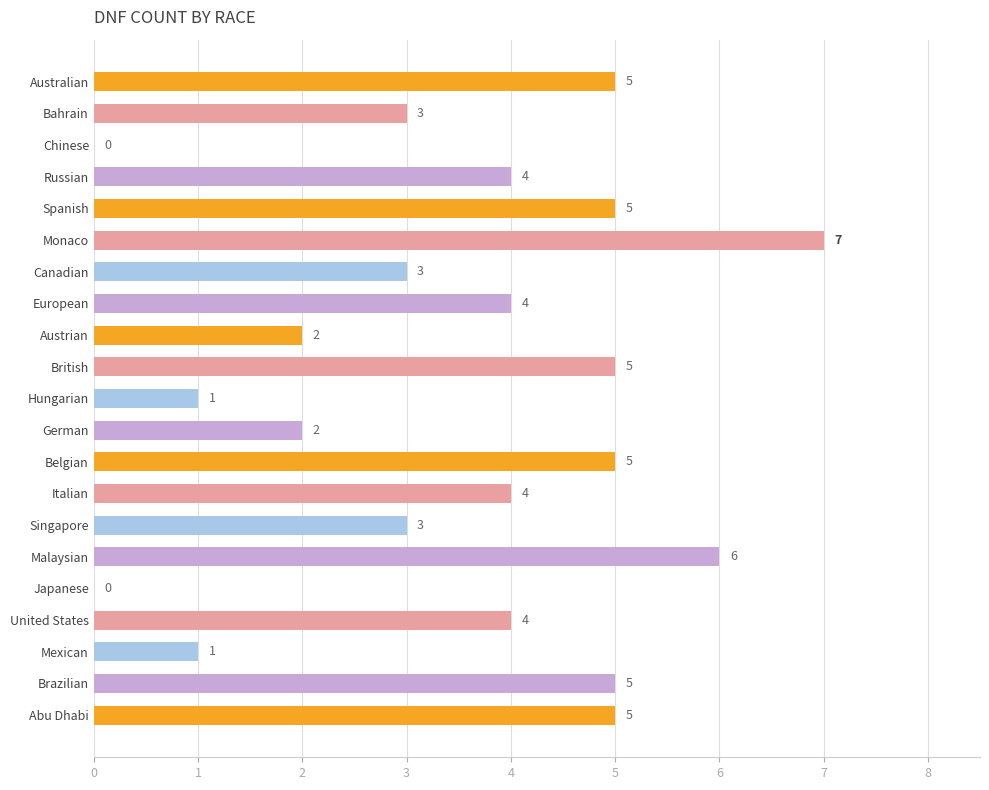

What is the change in value from Canadian to Abu Dhabi?

+2